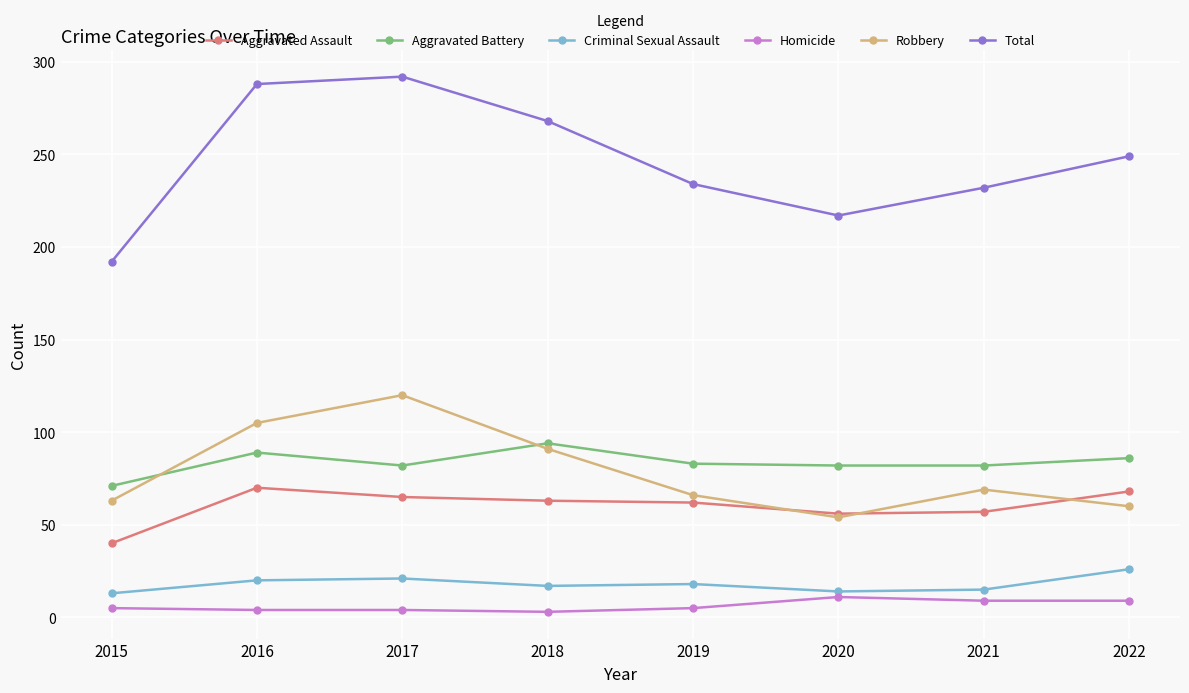

What is the difference between the highest and lowest values at 2022?

240